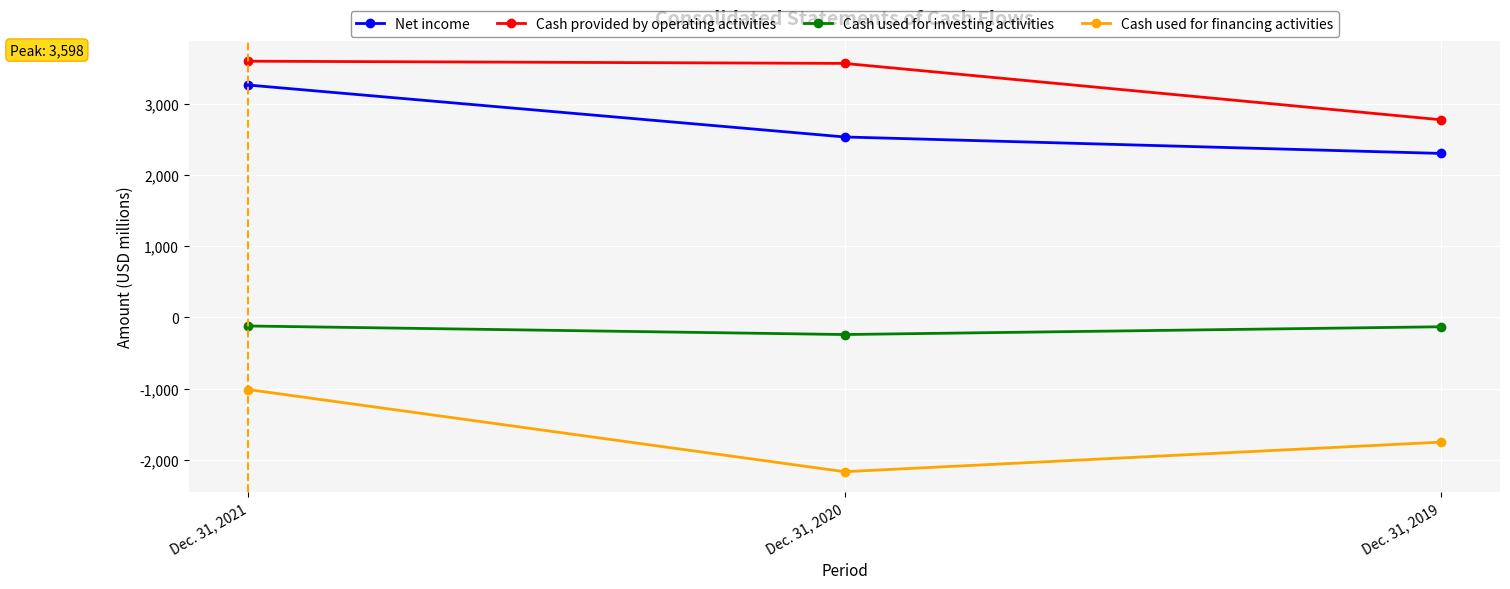

What is the approximate value of Net income at Dec. 31, 2019?

2303